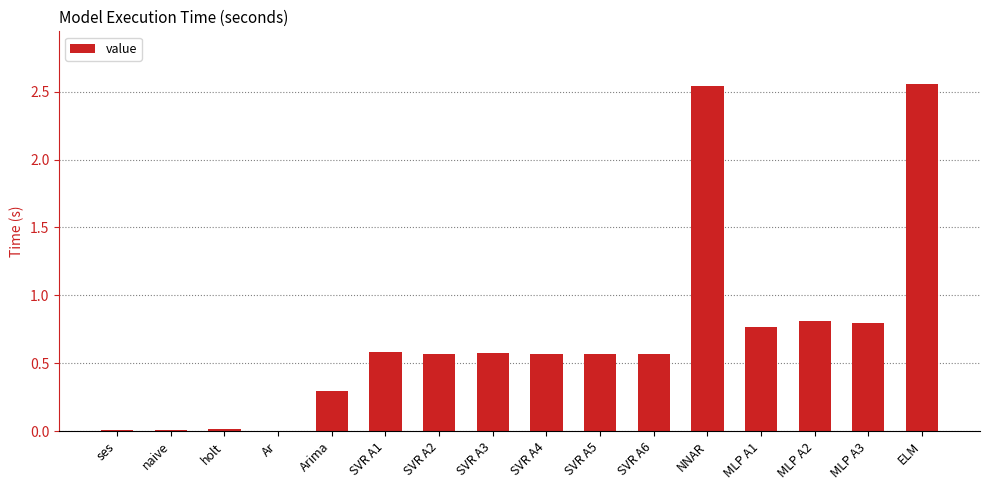

Between SVR A3 and NNAR, which is larger?

NNAR